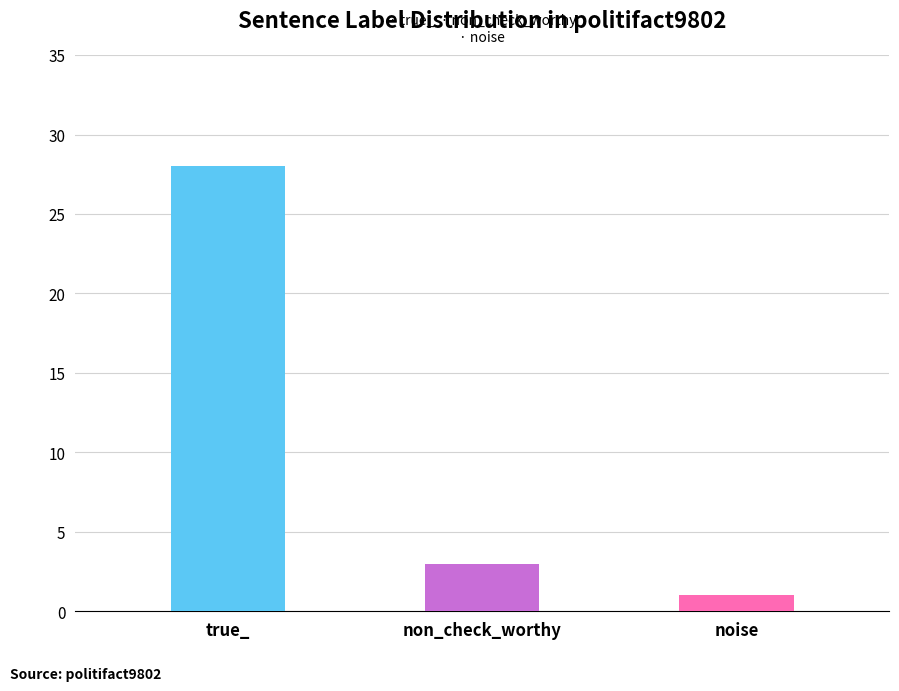

What is the label of the 3rd bar from the right?

true_